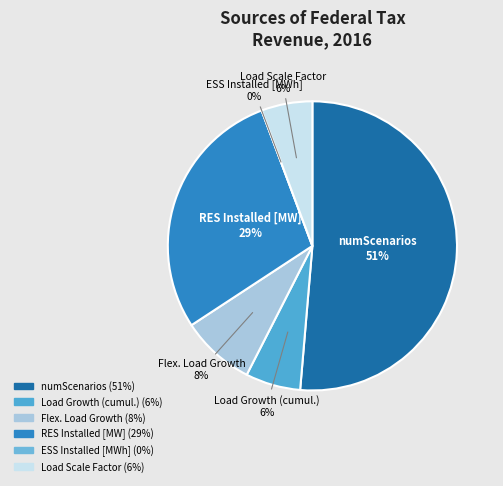

Is it true that numScenarios is 51% of the pie?

True